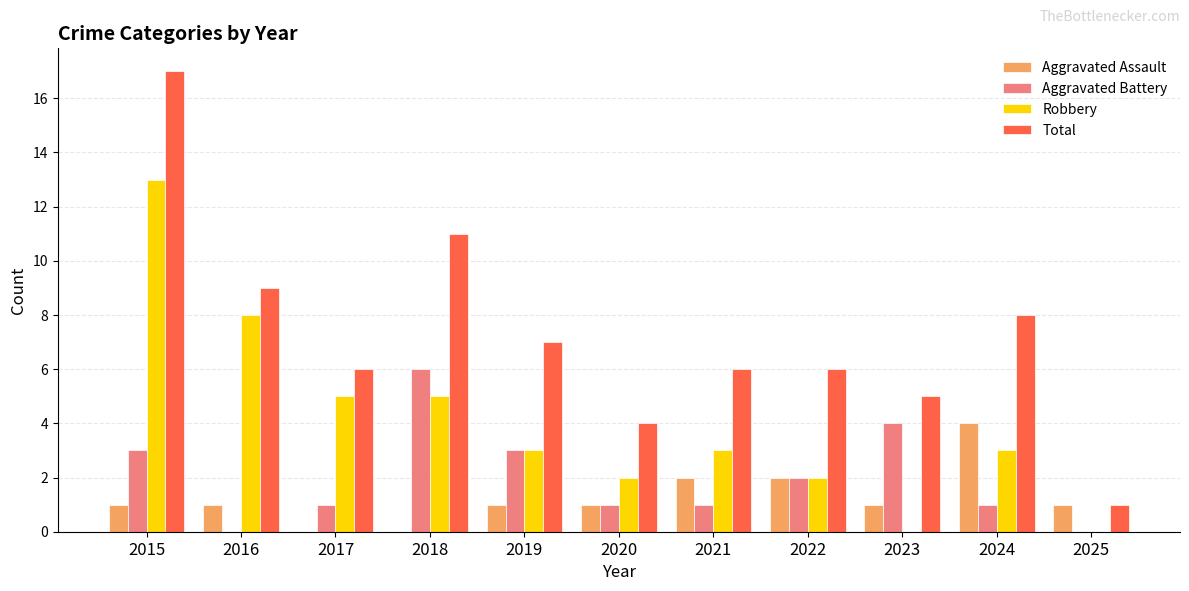

At which category is the sum across all series the highest?

2015